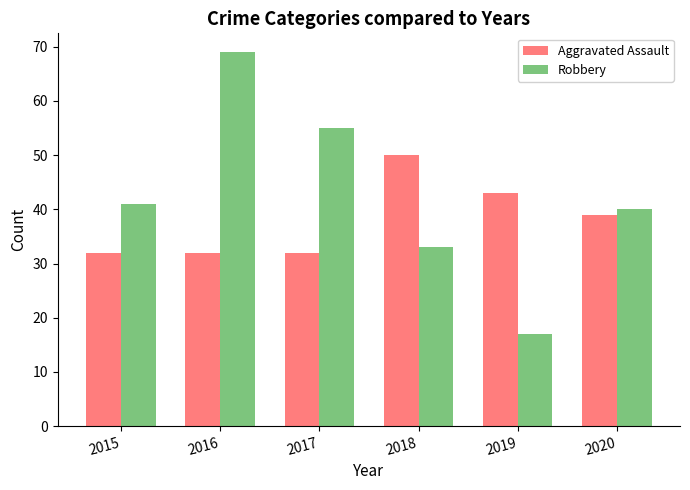

What is the minimum value for Robbery?

17